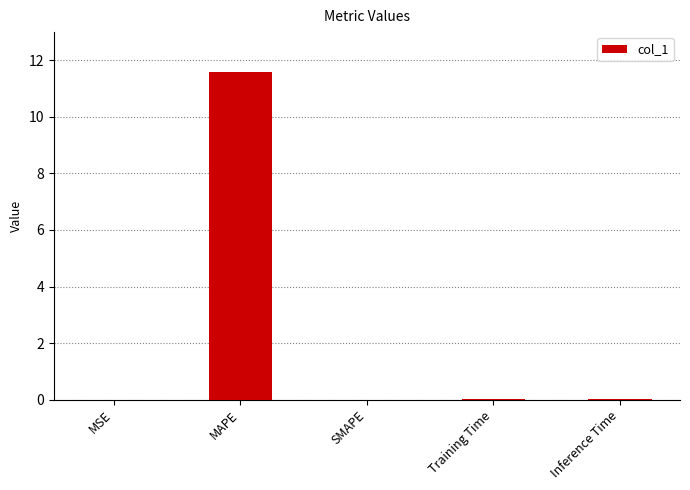

Which has a higher value, Training Time or MAPE?

MAPE